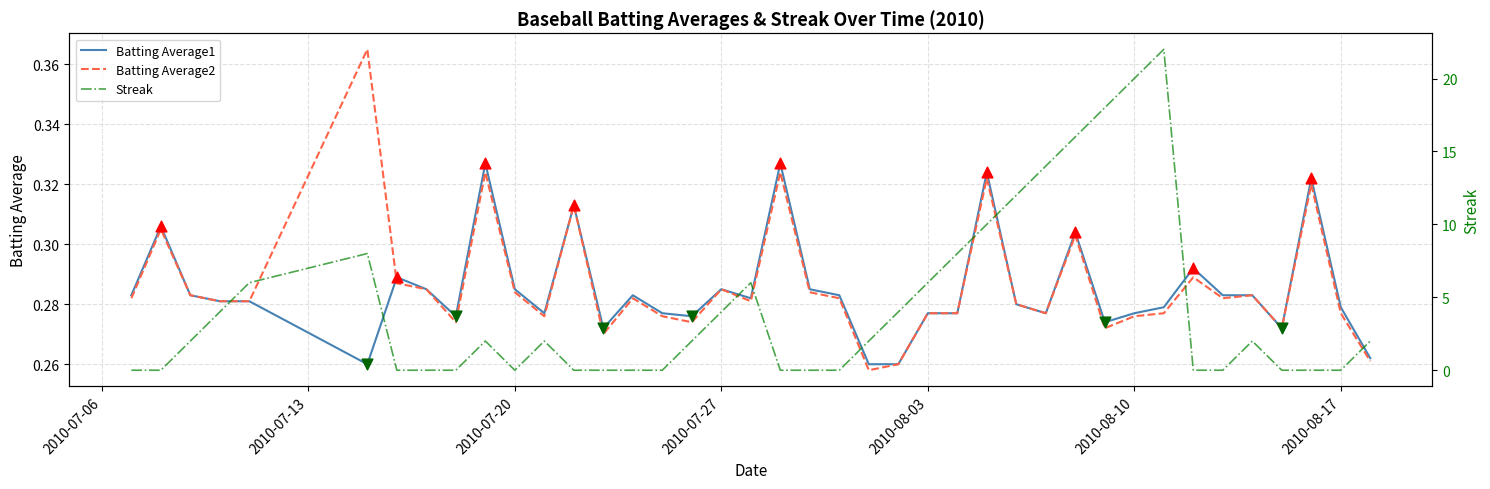

At which category is the sum across all series the highest?

2010-08-11